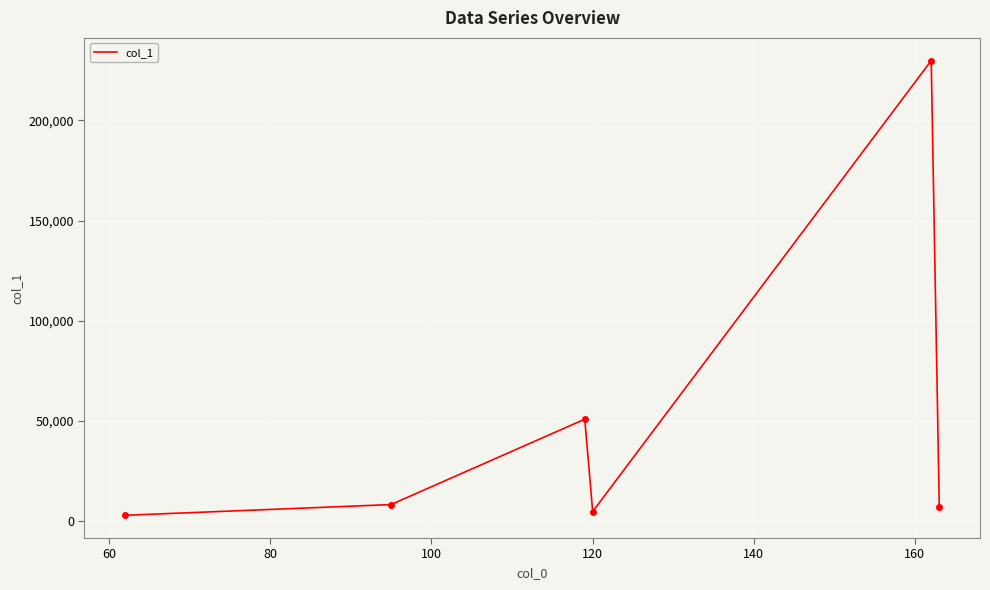

What is the greatest value displayed?

229892.8